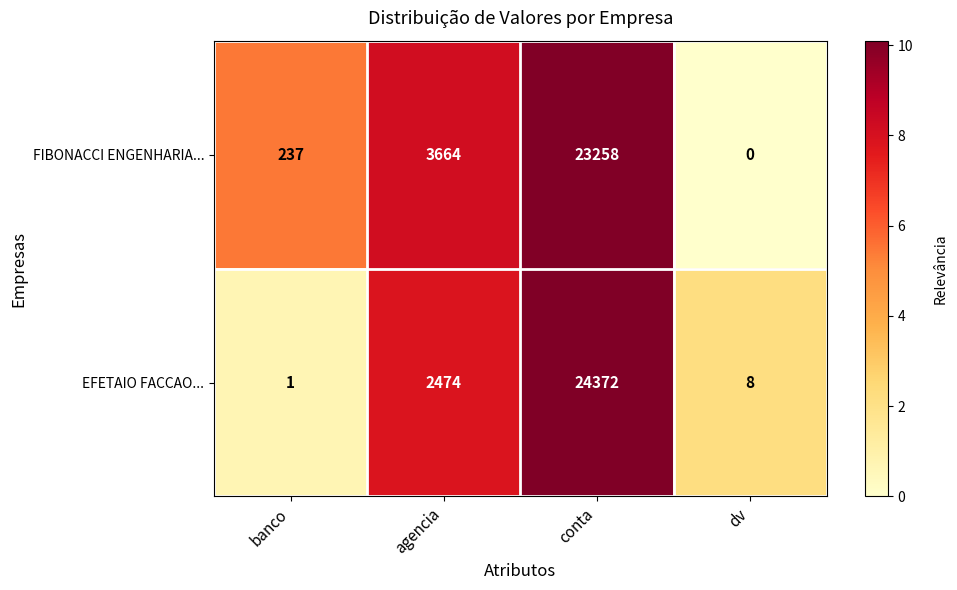

How many distinct data groups are displayed?

2